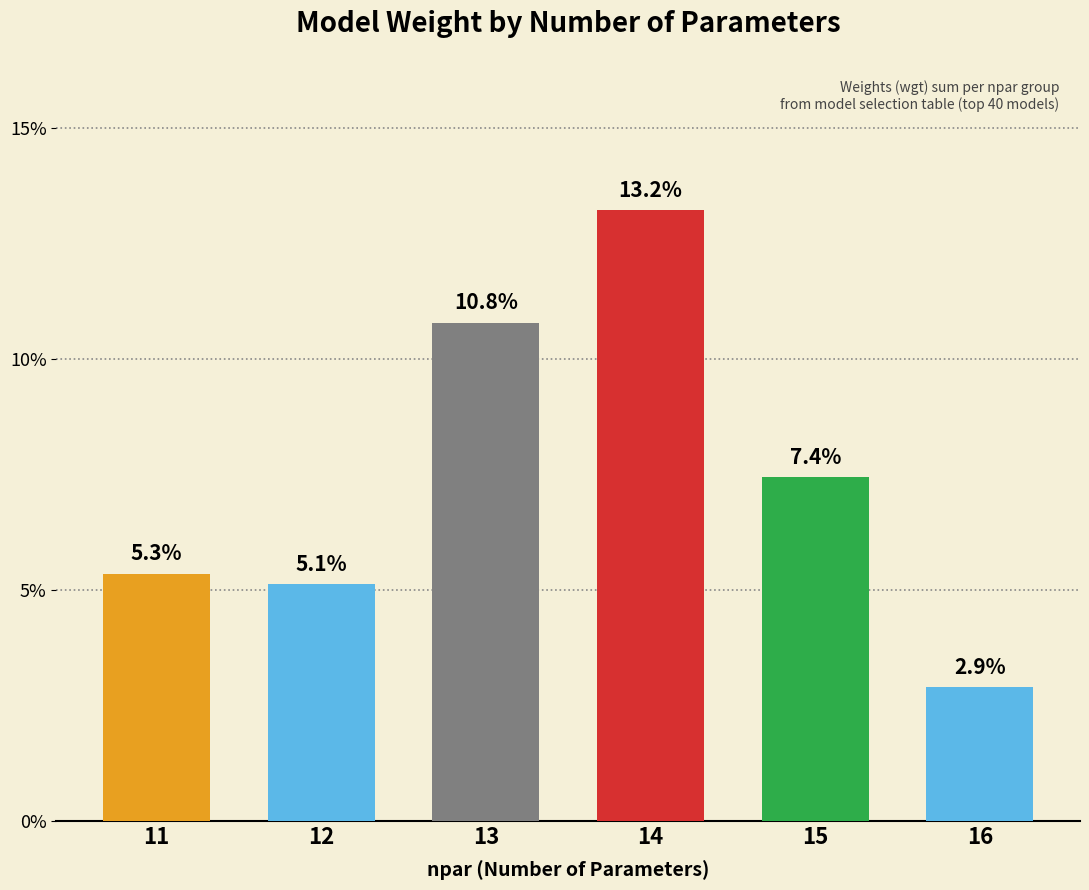

How many bars are there in total?

6